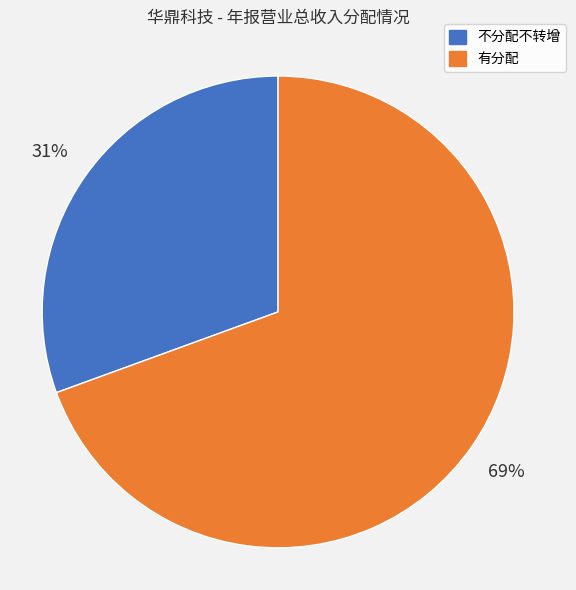

How many segments does this pie chart have?

2